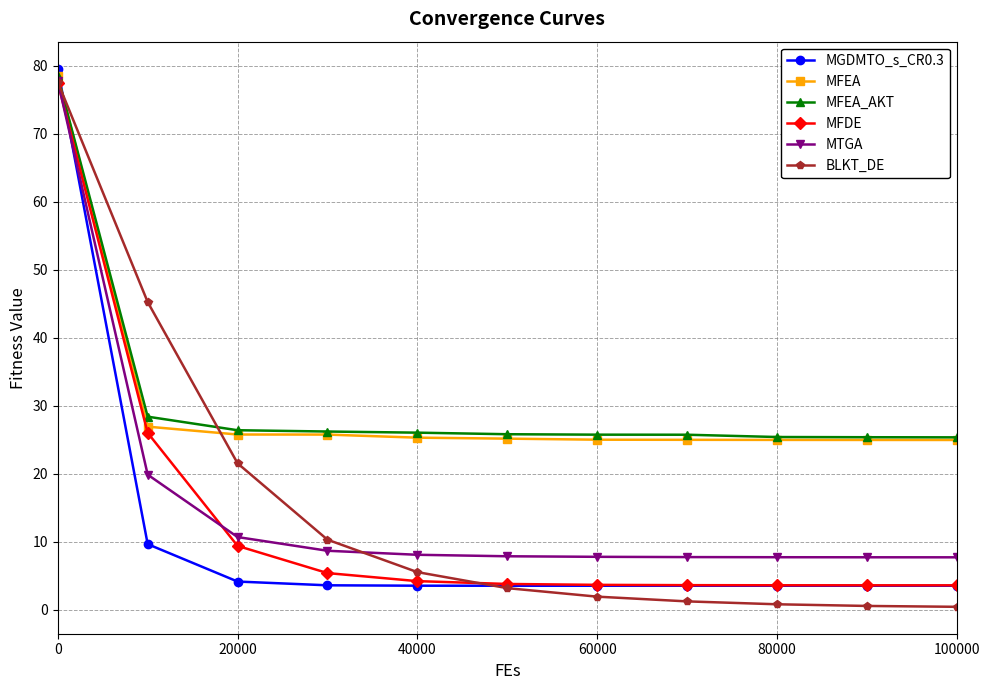

What is the greatest value displayed?

79.6